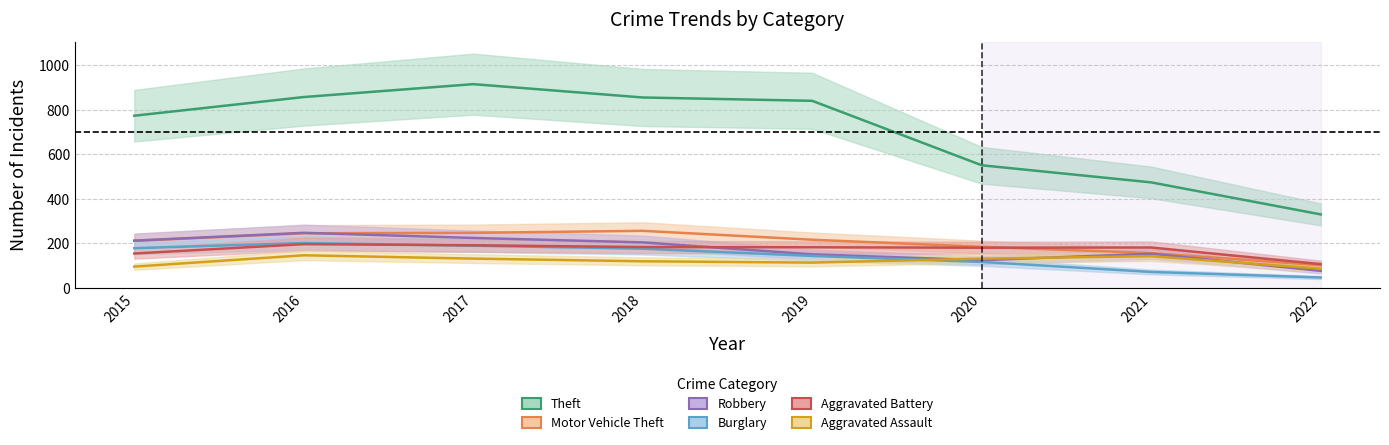

Reading left to right, extract all data points from this chart.

Theft: 2015=774	2016=858	2017=916	2018=856	2019=841	2020=551	2021=474	2022=330
Motor Vehicle Theft: 2015=211	2016=245	2017=247	2018=256	2019=216	2020=184	2021=156	2022=101
Robbery: 2015=212	2016=247	2017=224	2018=204	2019=150	2020=124	2021=153	2022=76
Burglary: 2015=178	2016=201	2017=189	2018=176	2019=143	2020=116	2021=71	2022=46
Aggravated Battery: 2015=154	2016=196	2017=191	2018=183	2019=182	2020=180	2021=181	2022=106
Aggravated Assault: 2015=95	2016=146	2017=131	2018=119	2019=113	2020=131	2021=142	2022=86